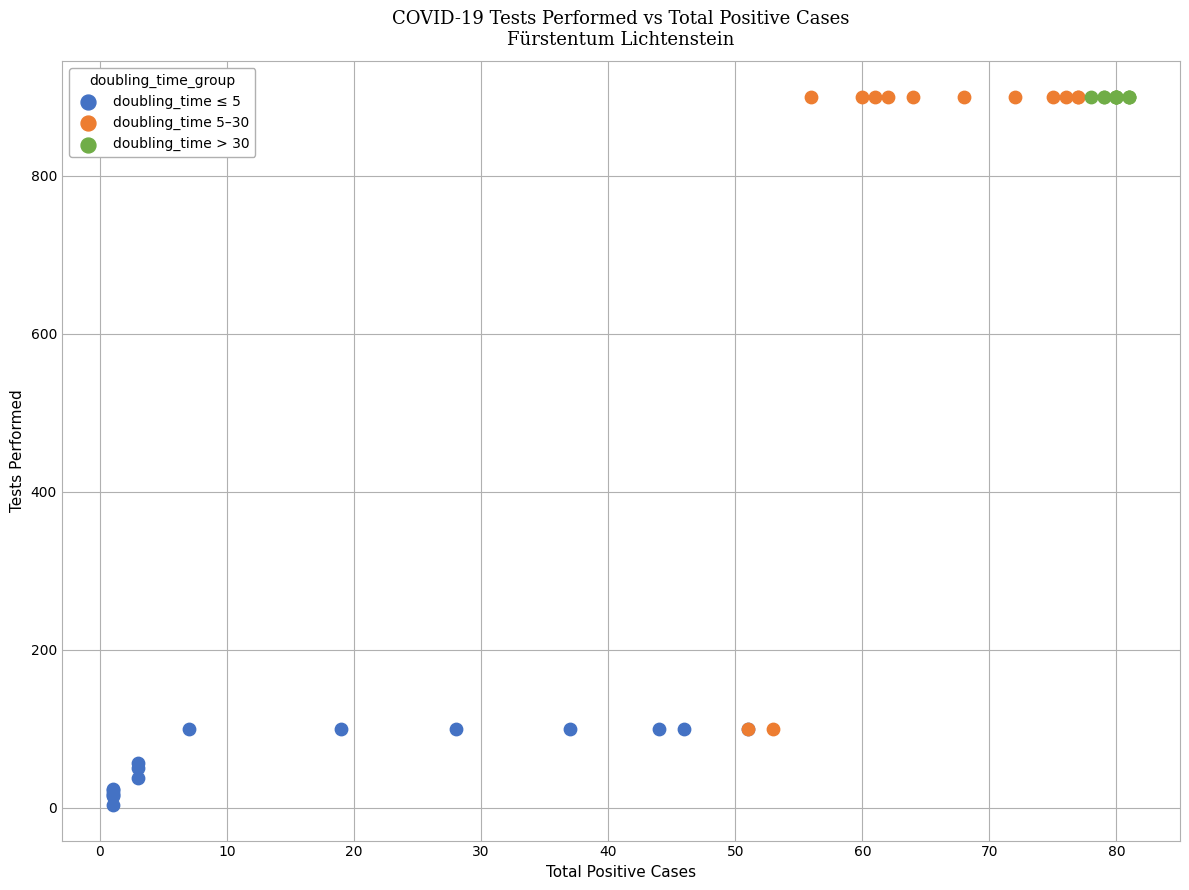

Which series contains the lowest Y value?

doubling_time ≤ 5